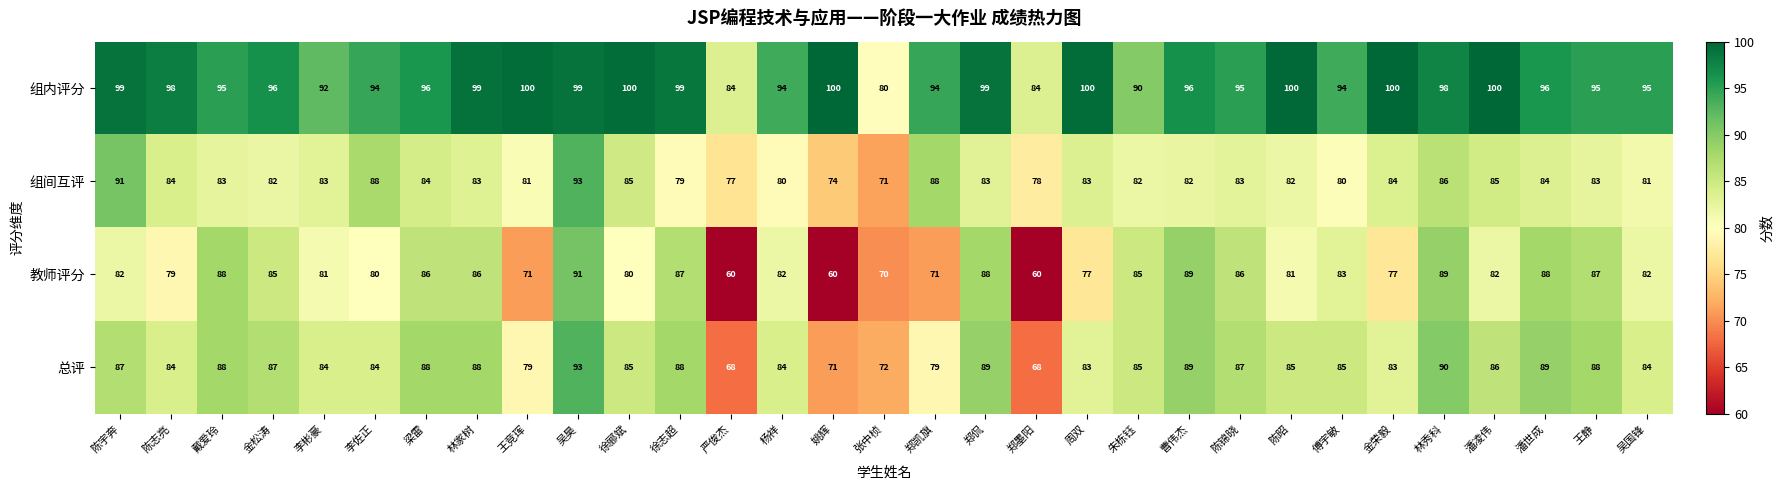

Count the number of categories in the chart.

31